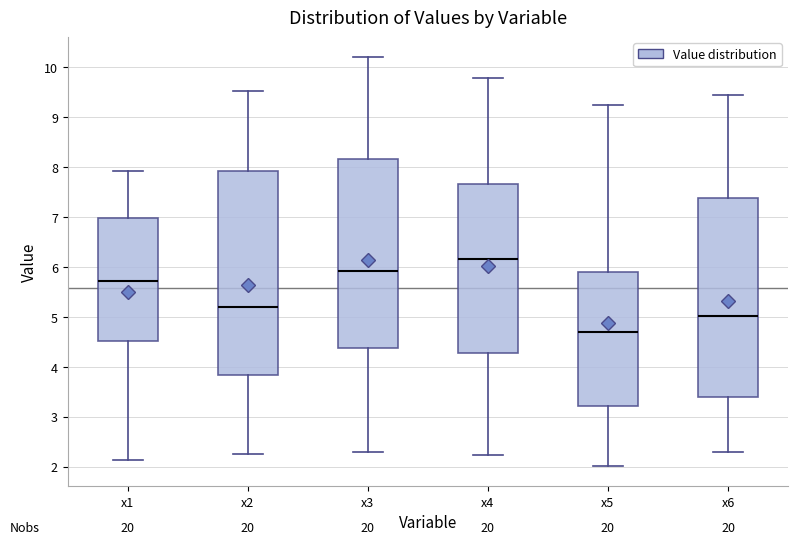

Which box is the tallest, from its lower edge to its upper edge?

x2